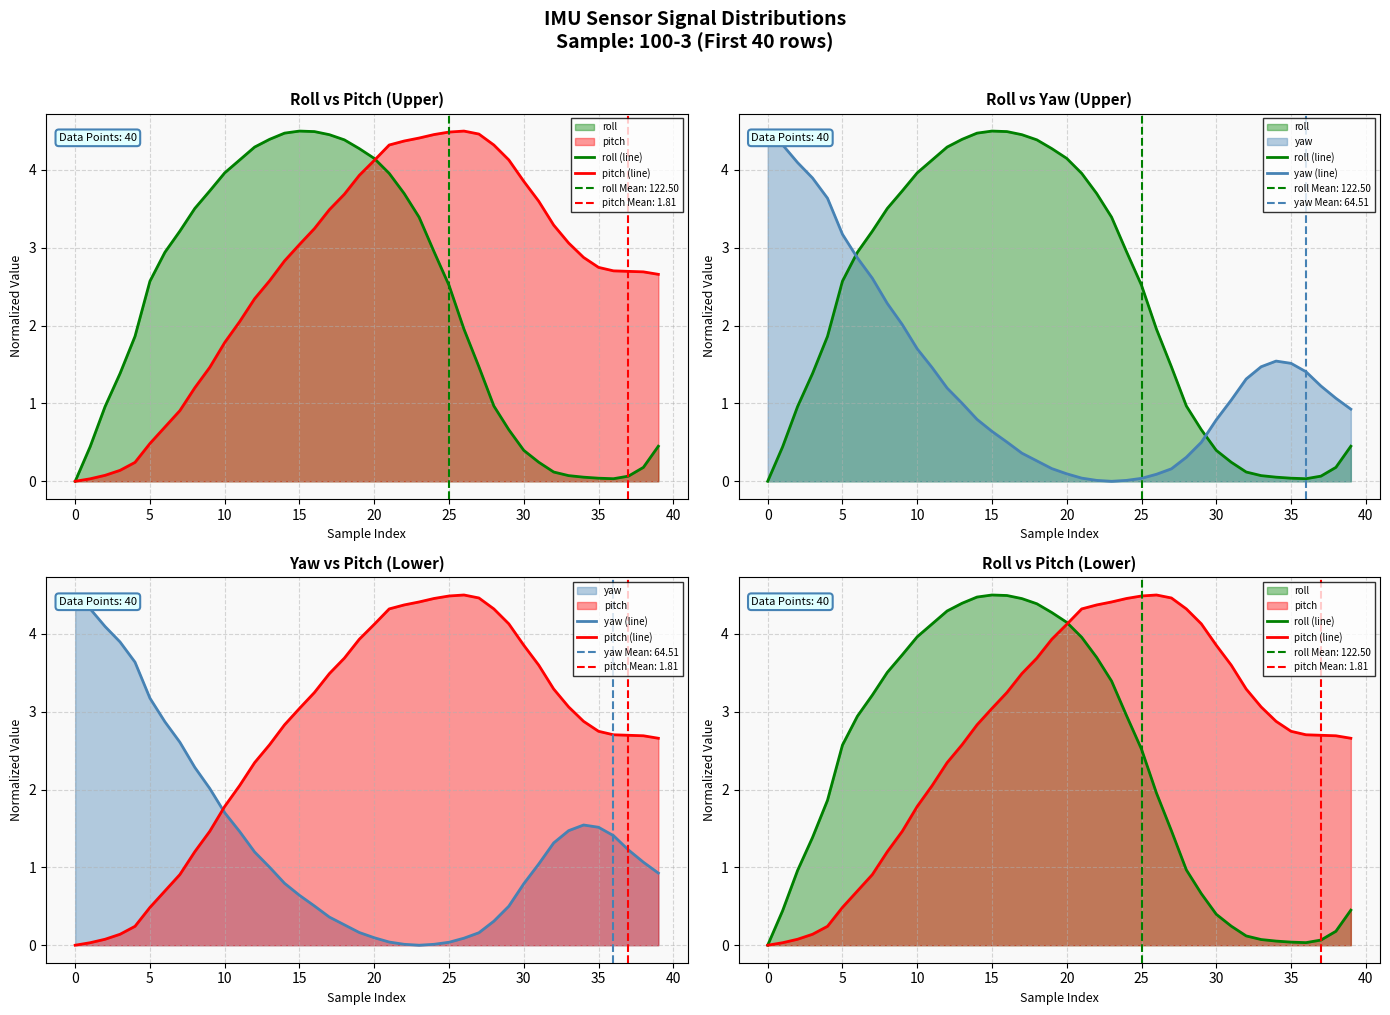

The yaw (line) series shows 1.4 at 14. True or false?

False